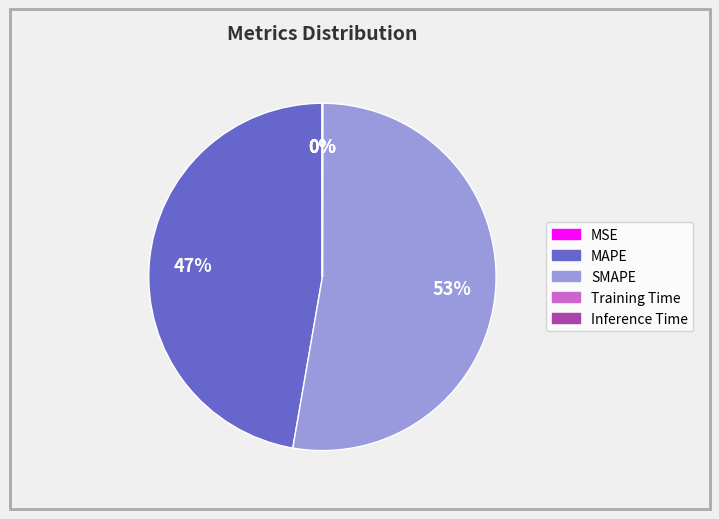

What is the majority slice?

SMAPE